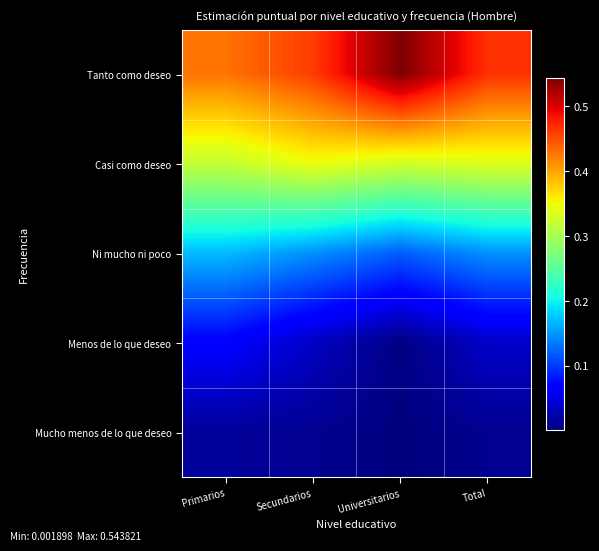

List the series in order of their peak value, lowest first.

Mucho menos de lo que deseo, Menos de lo que deseo, Ni mucho ni poco, Casi como deseo, Tanto como deseo